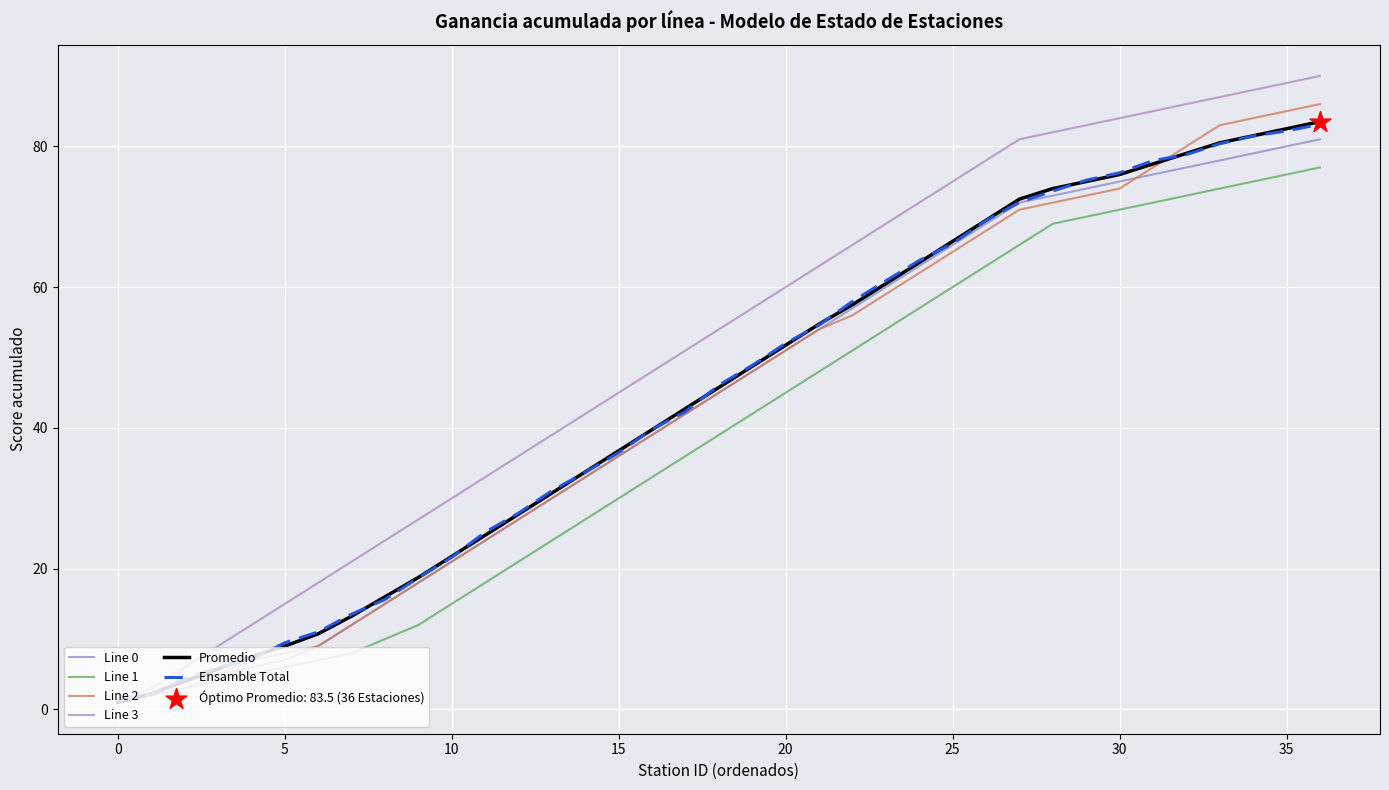

At which category is the sum across all series the highest?

36